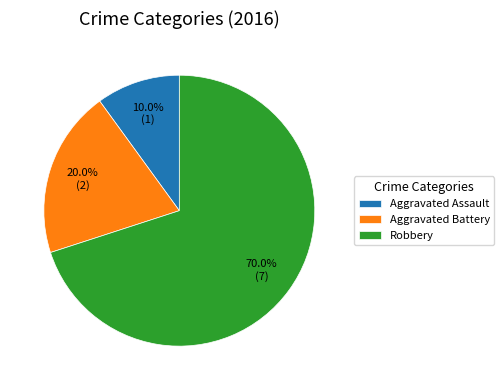

Does any single category account for the majority?

Yes